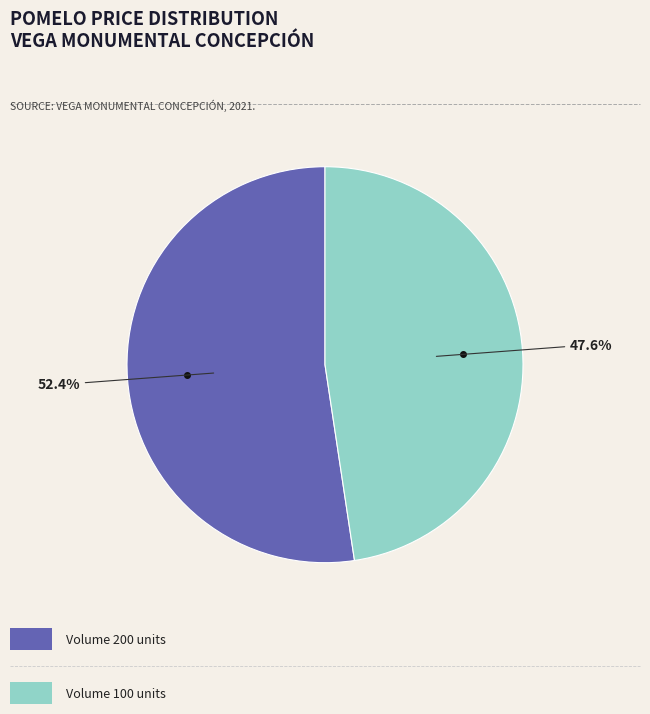

Does any single category account for the majority?

Yes